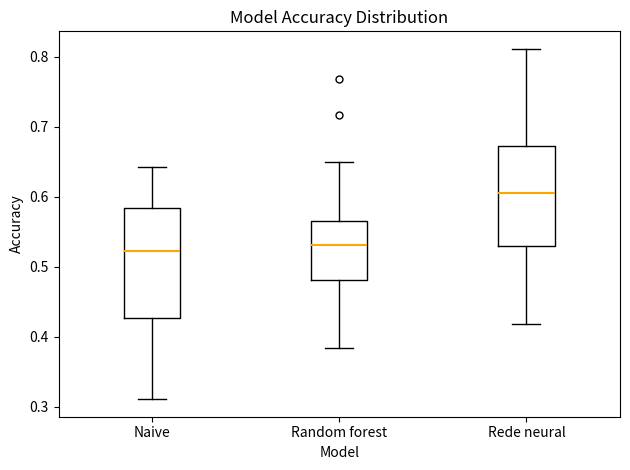

Where does the median line of the box for Naive sit on the y-axis? The values are not printed on the chart, so give them approximately, as read against the axis.

0.52